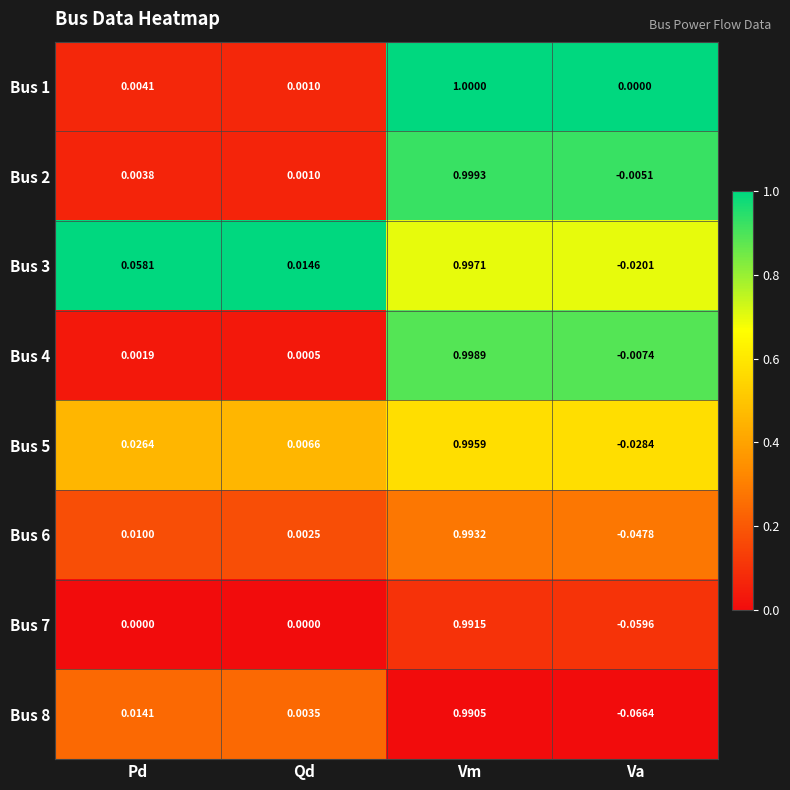

What is the total value across all series at Va?

-0.2